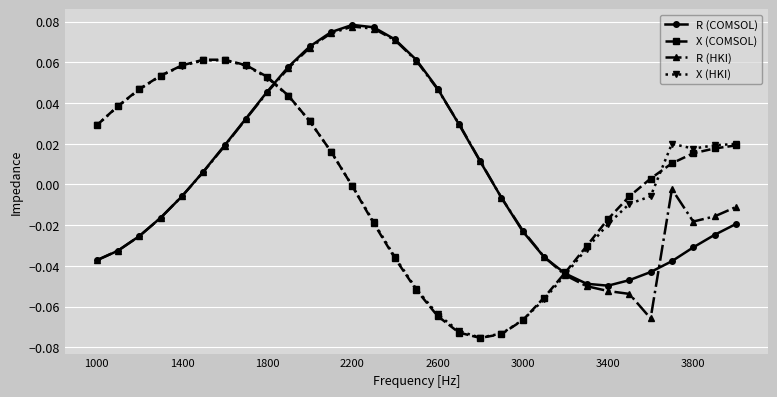

After their last crossing, which series has the higher values: R (COMSOL) or X (HKI)?

X (HKI)